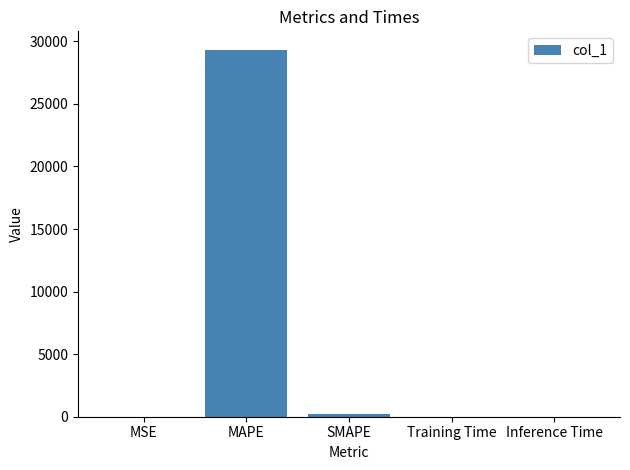

What is the sum of all values?

29533.3